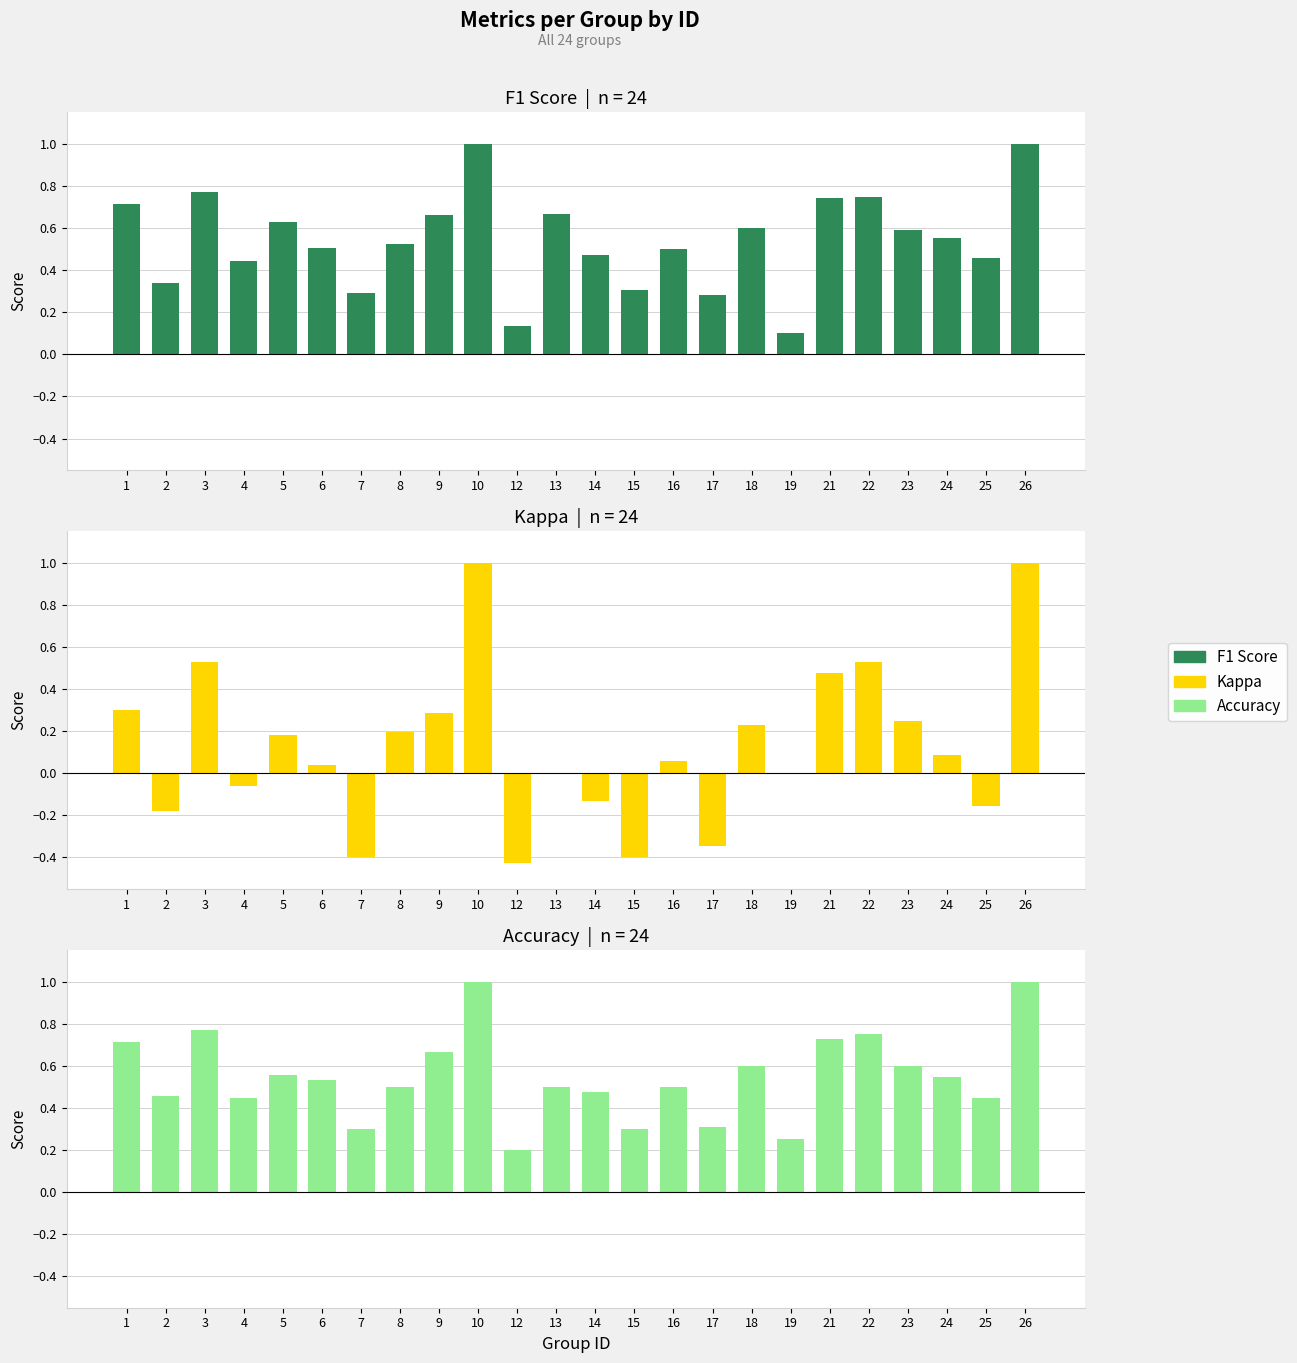

The value of Kappa at 19 is 0.9. True or false?

False